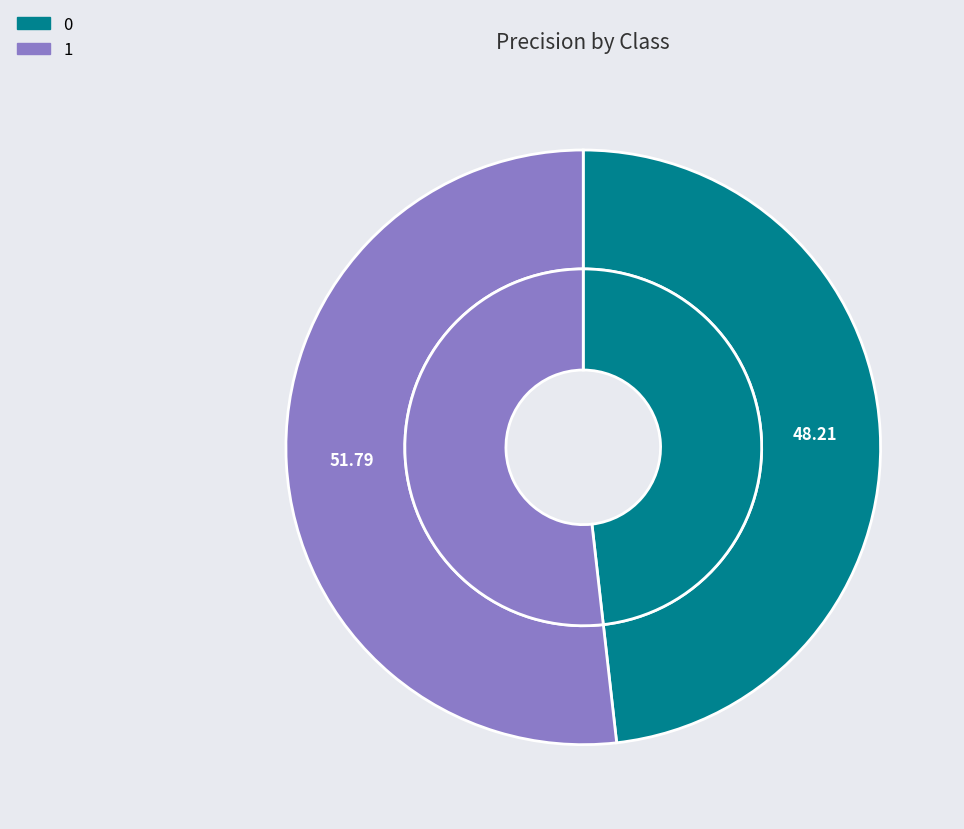

True or false: 0 accounts for 48% of the total.

True